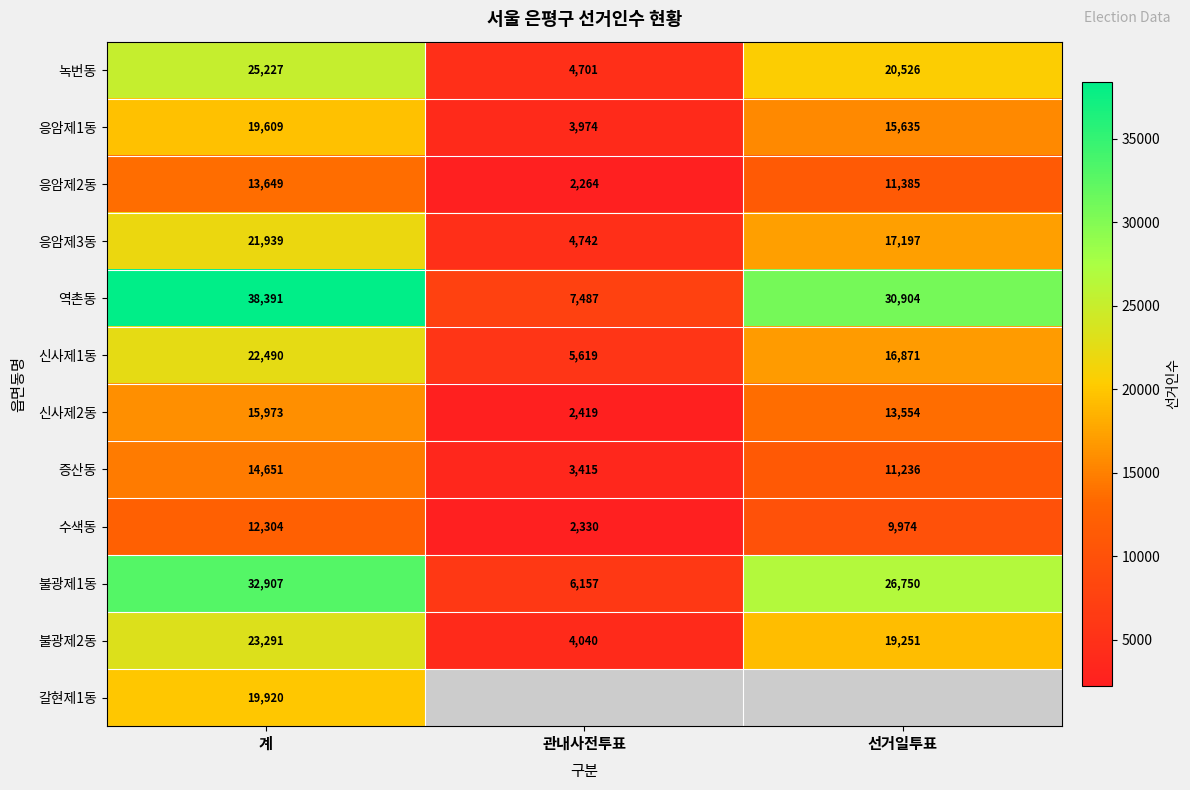

What is the difference between the maximum and second lowest values in the 녹번동 series?

4701